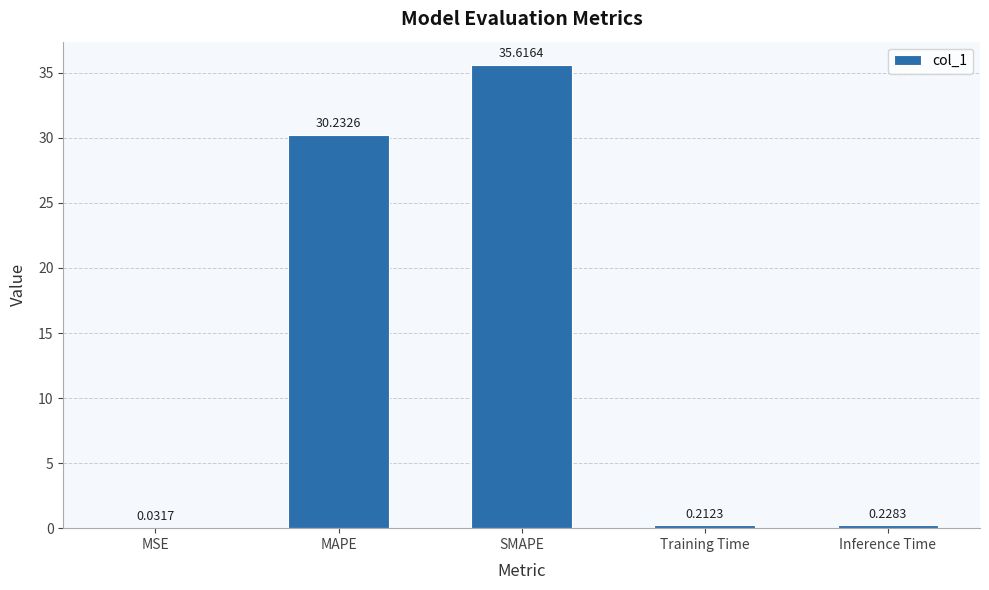

What is the average value?

13.3